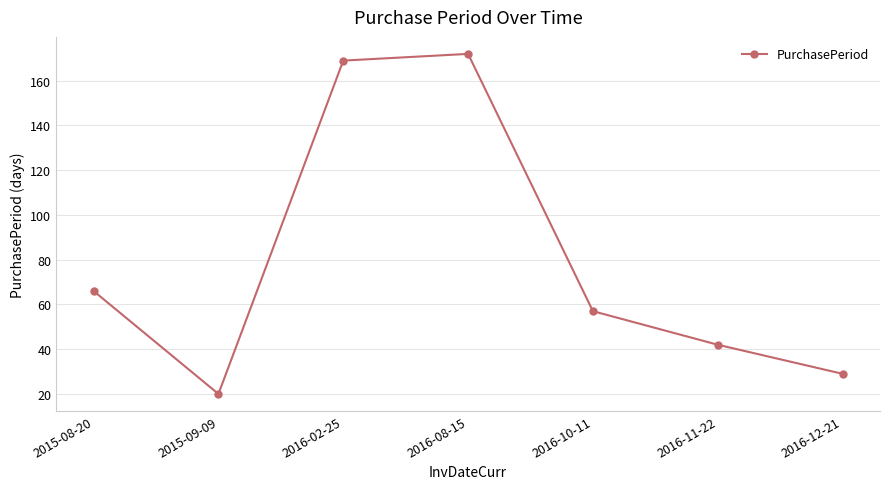

What is the difference between the maximum and second lowest values?

143